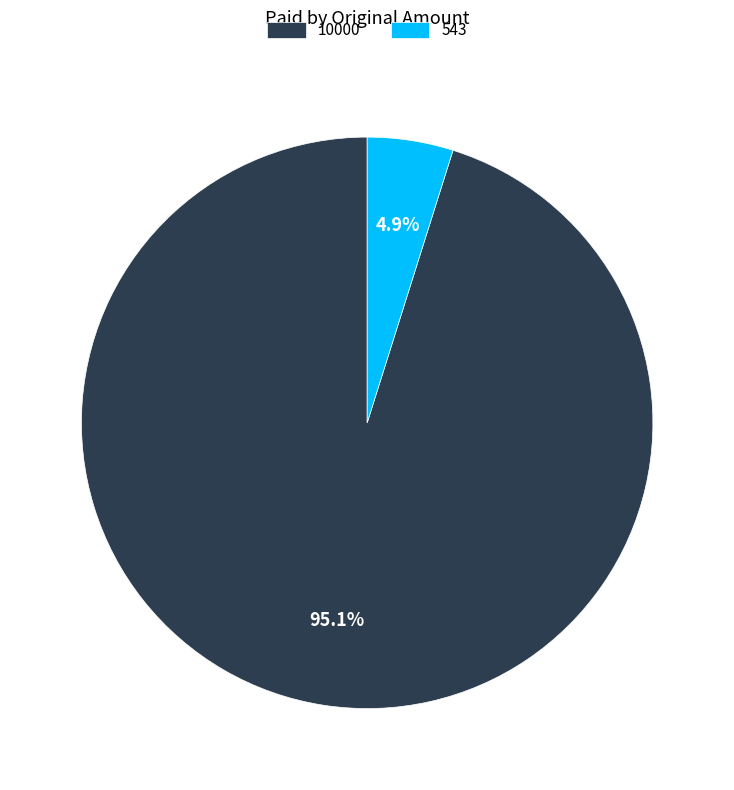

To the nearest percent, what is the difference between the largest and smallest slice percentages?

90%